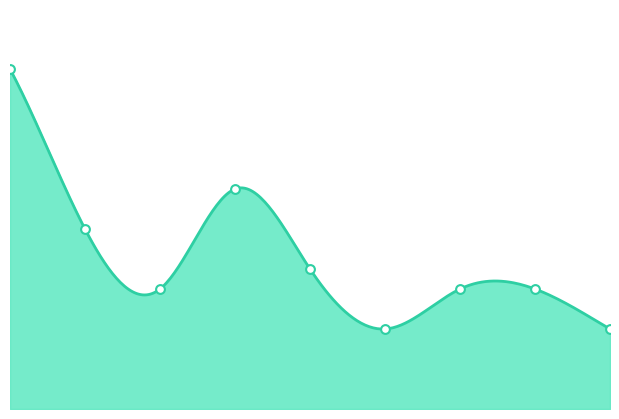

Which has a higher value, 2 or 5?

2